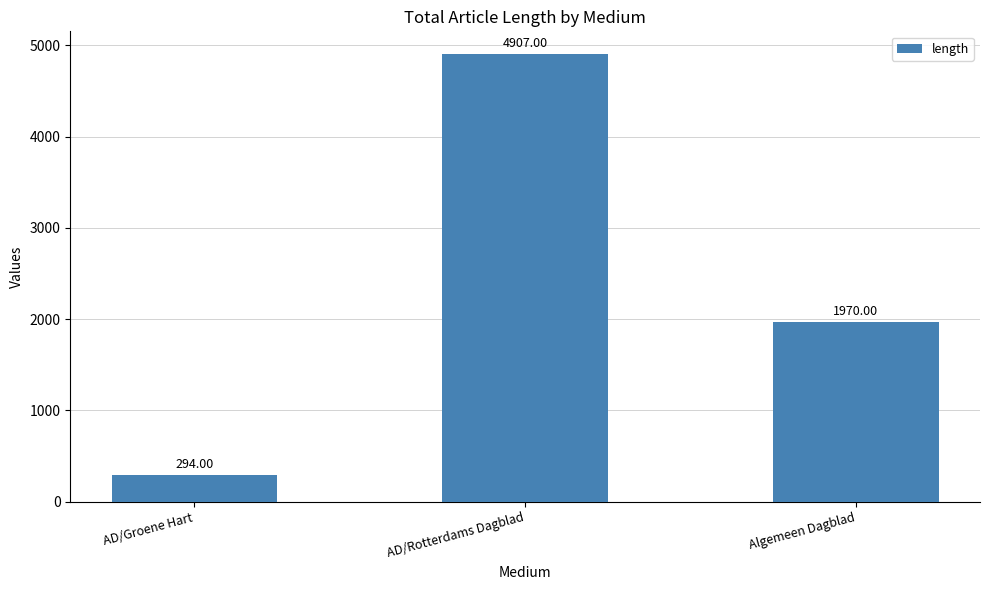

What is the maximum value shown in the chart?

4907